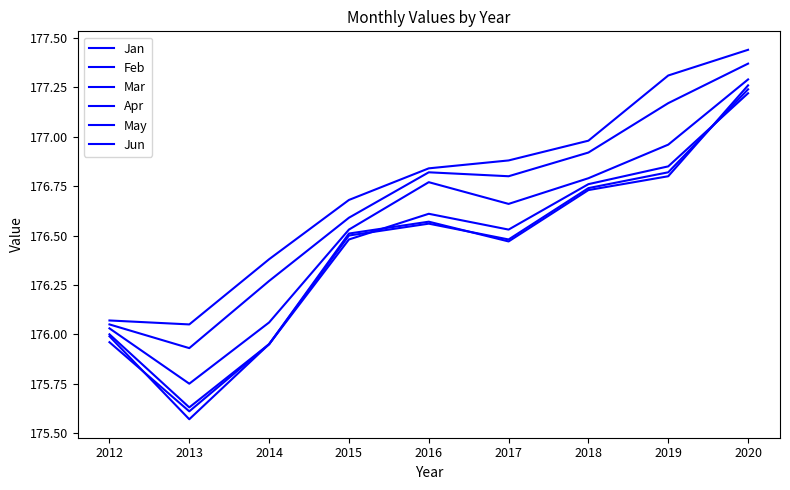

The Apr series shows 176.8 at 2016. True or false?

True